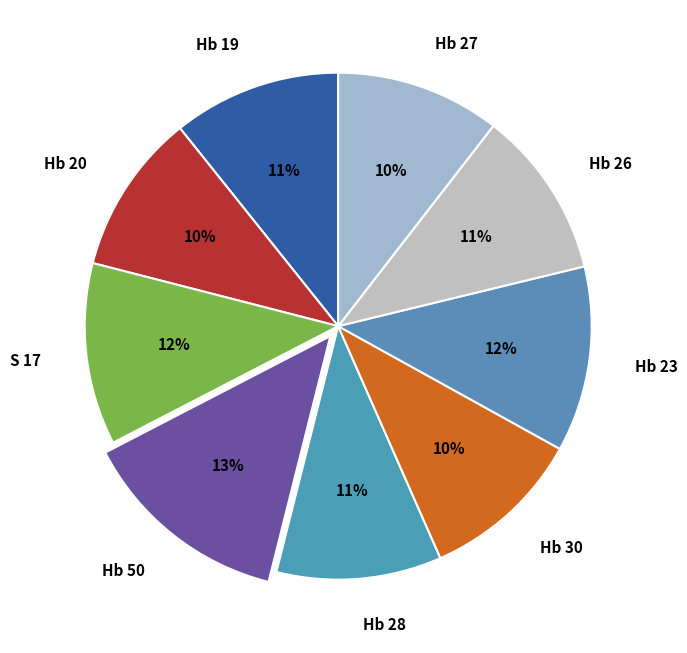

Do Hb 26 and Hb 27 together represent more than half of the pie?

No